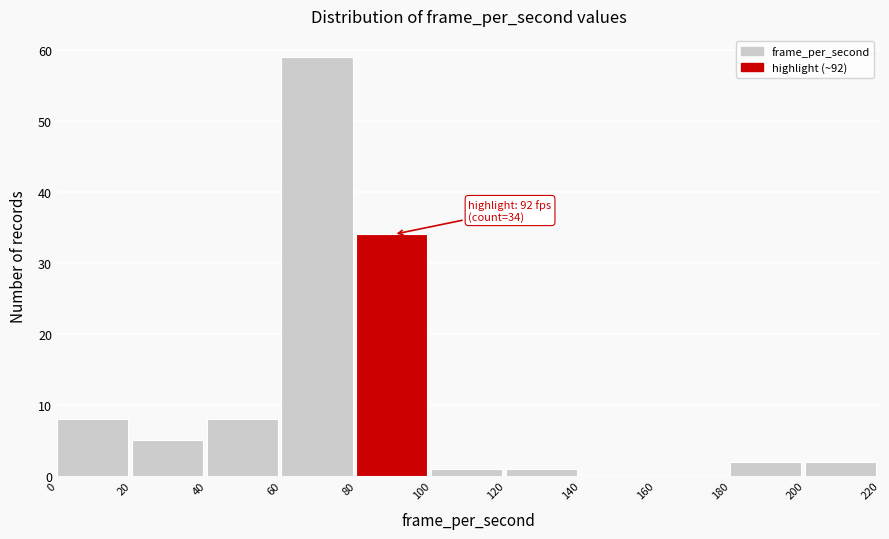

Which range on the x-axis has the tallest bar?

60 to 80